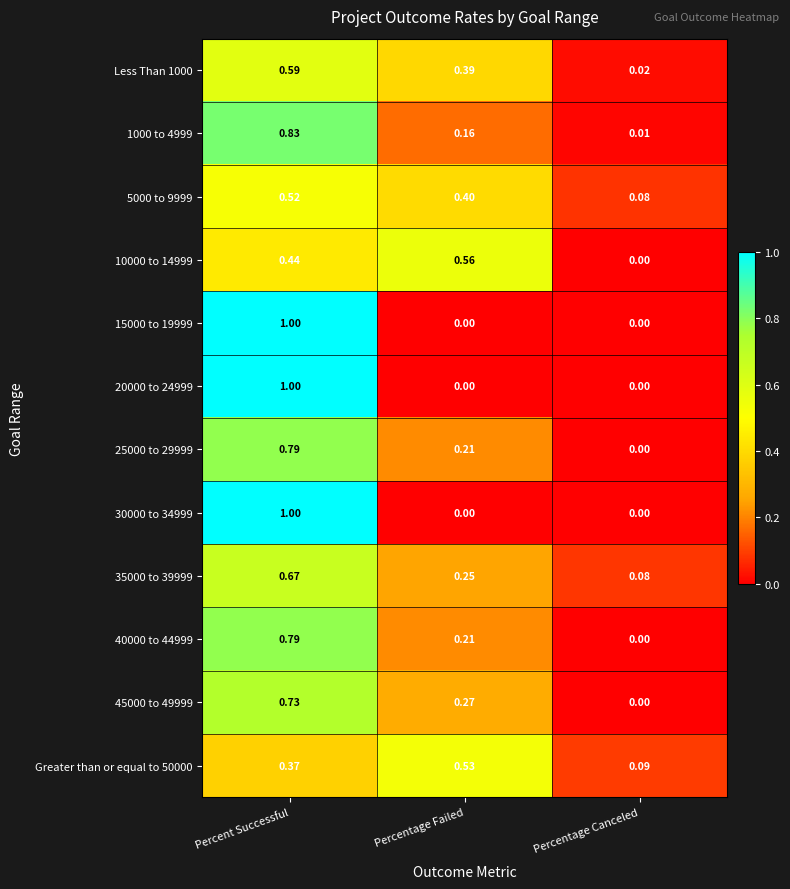

List the labels in order of 40000 to 44999 value, smallest first.

Percentage Canceled, Percentage Failed, Percent Successful